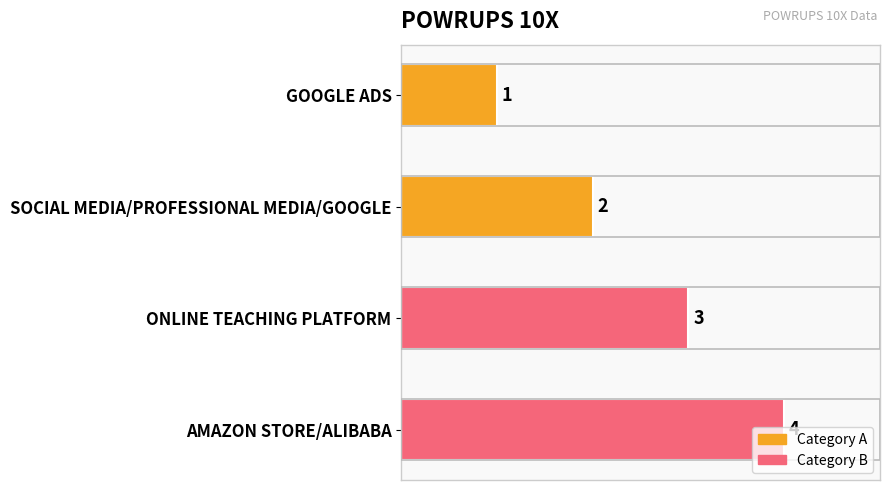

Is it true that the value at SOCIAL MEDIA/PROFESSIONAL MEDIA/GOOGLE is 2?

True